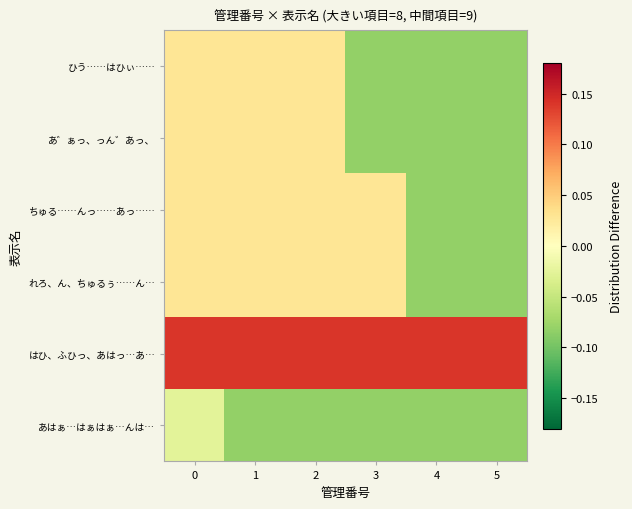

Which has a higher value, 3 or 4?

3